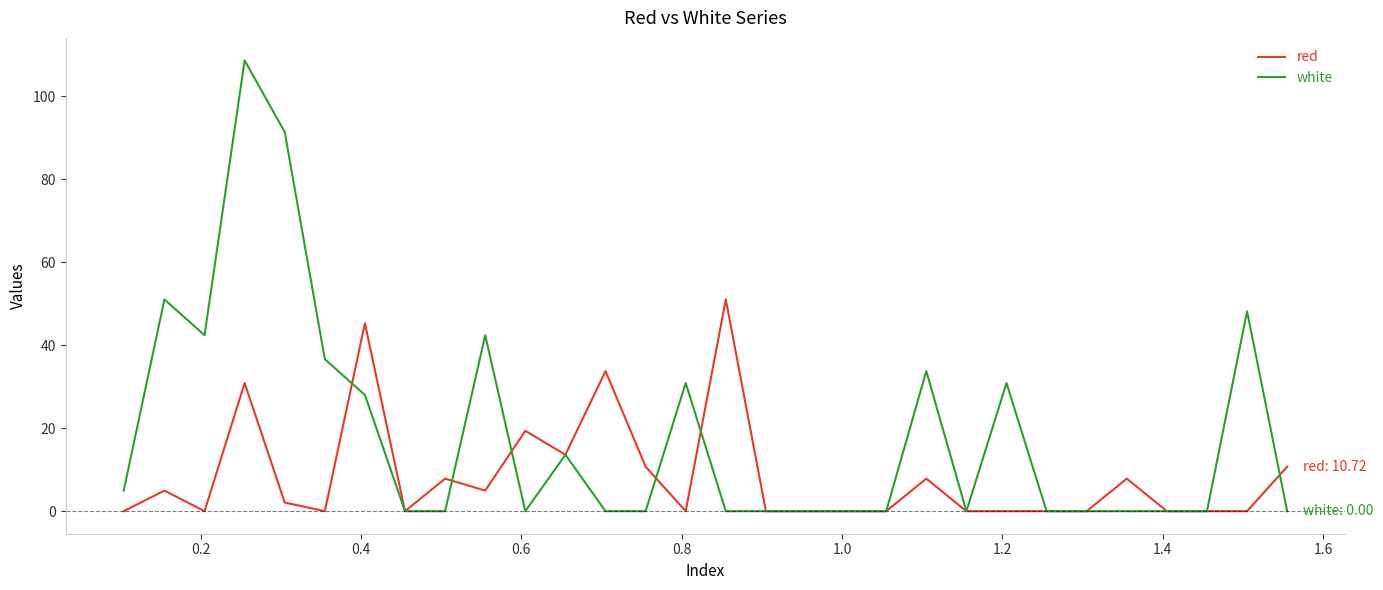

True or false: white has more than 2 interior local peaks.

True